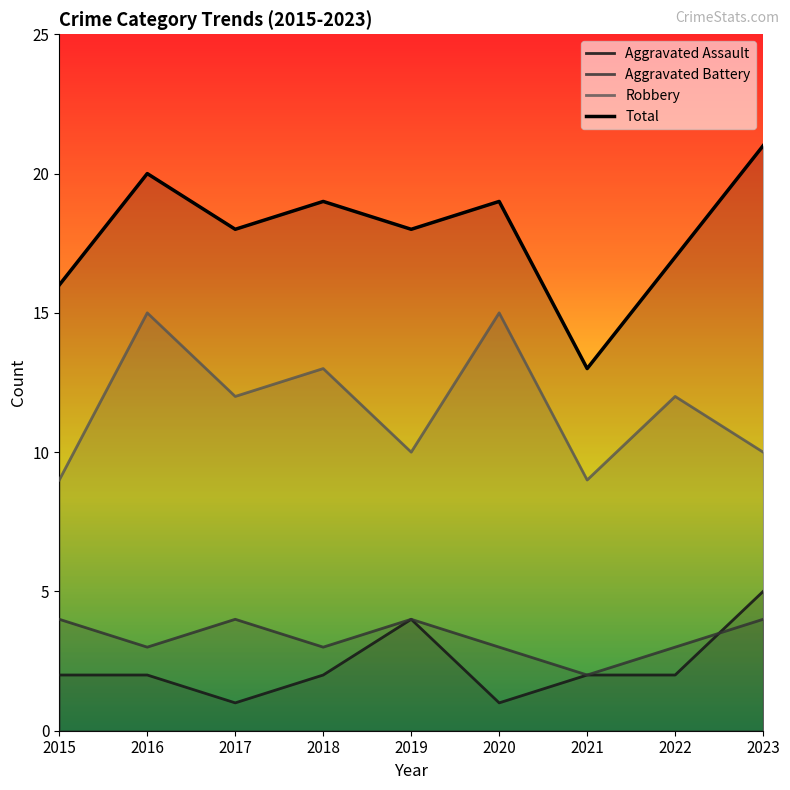

Which series has the largest total across all categories?

Total